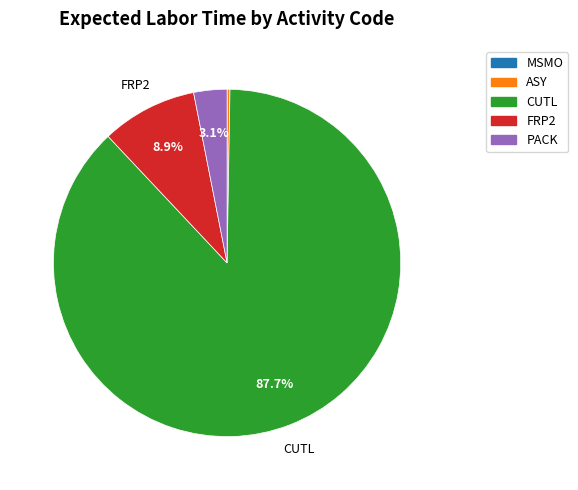

Is there a majority slice in this chart?

Yes